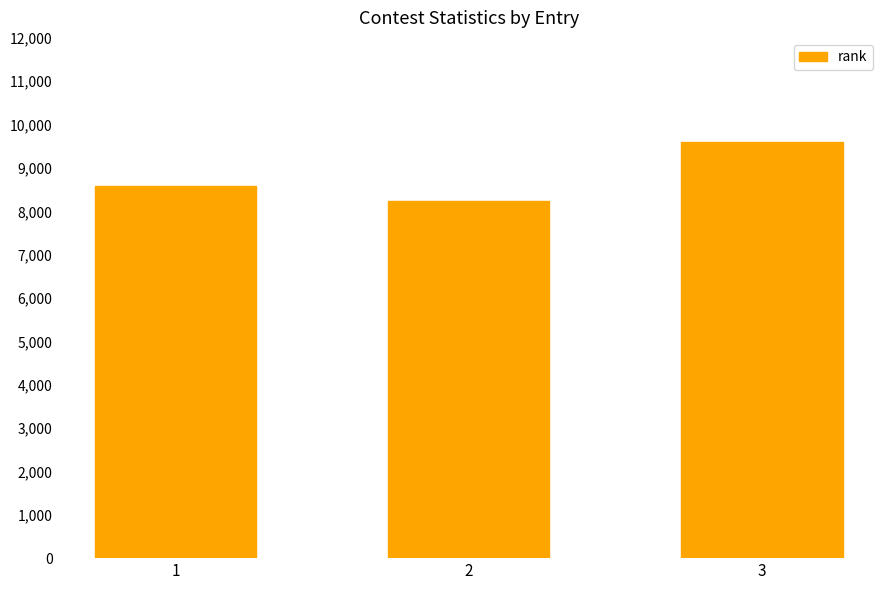

Rank the categories by value from highest to lowest.

3, 1, 2